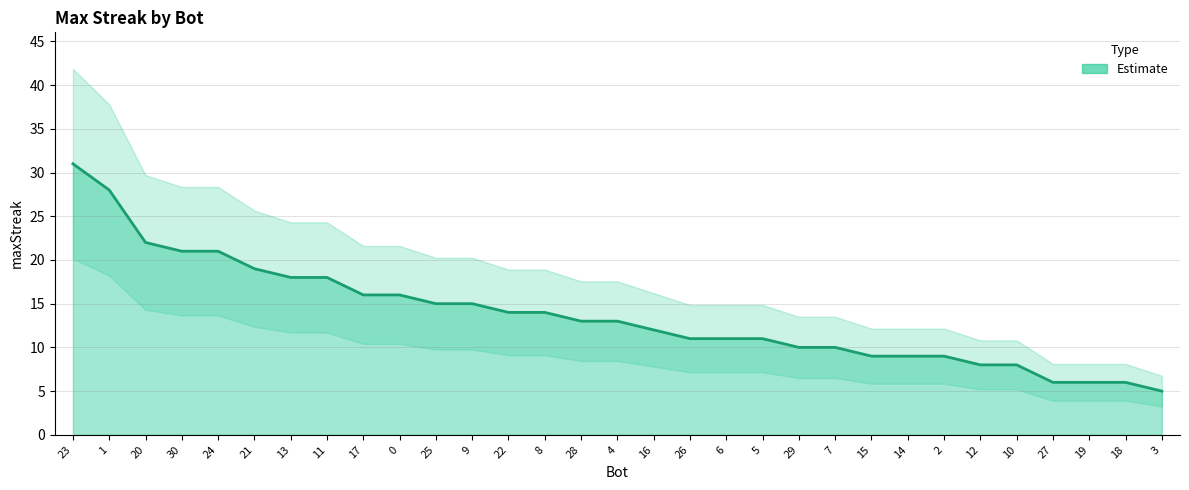

How many lines are shown in the chart?

1